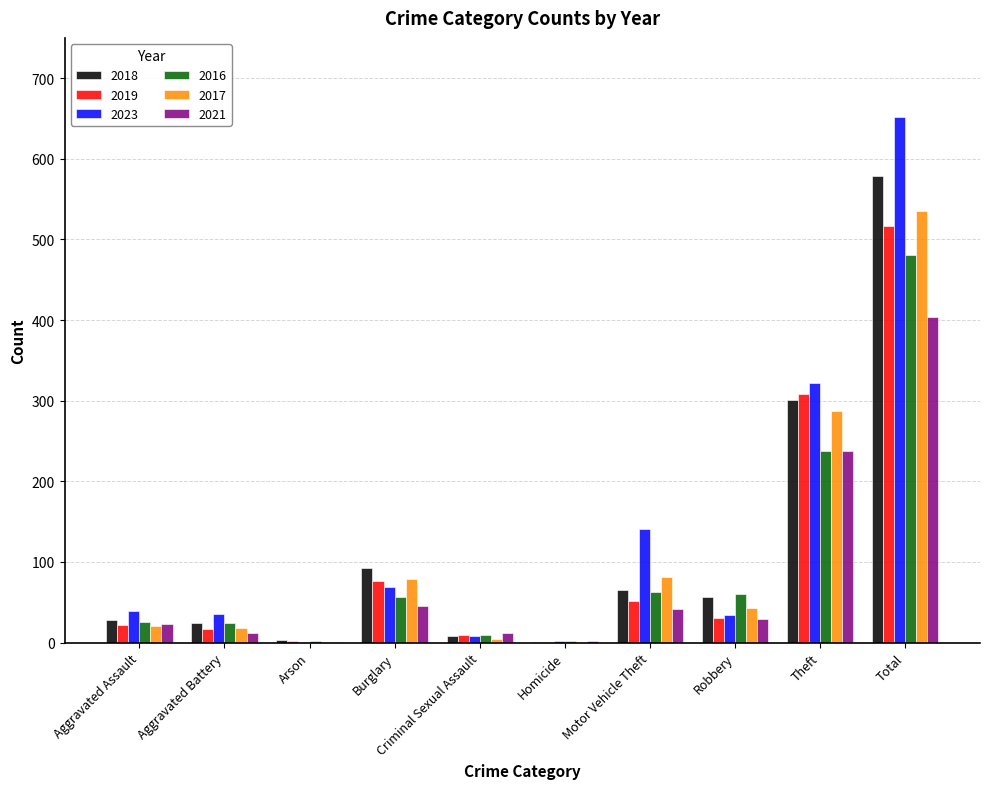

What is the maximum value for 2021?

404